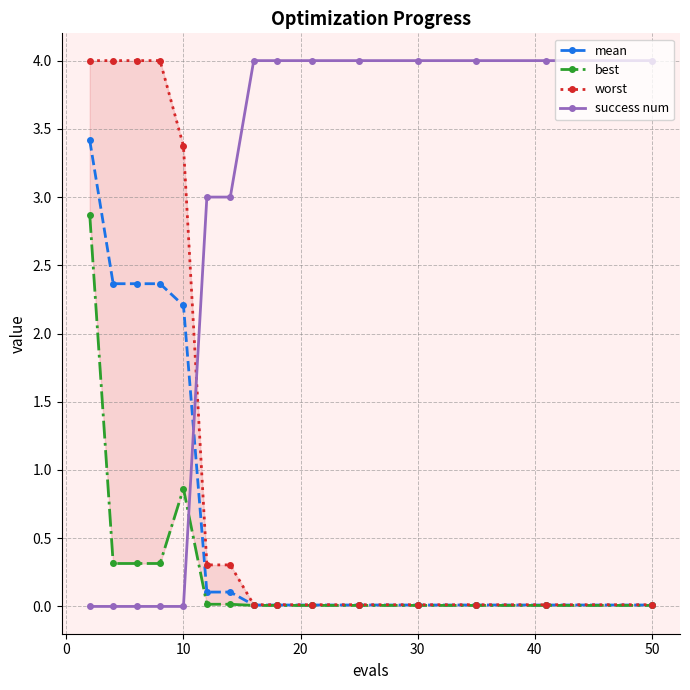

Is it true that success num equals 2.4 at 30?

False